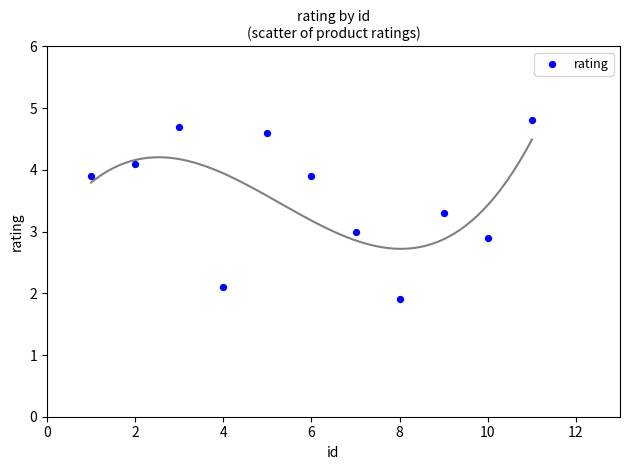

What is the average Y value?

3.6